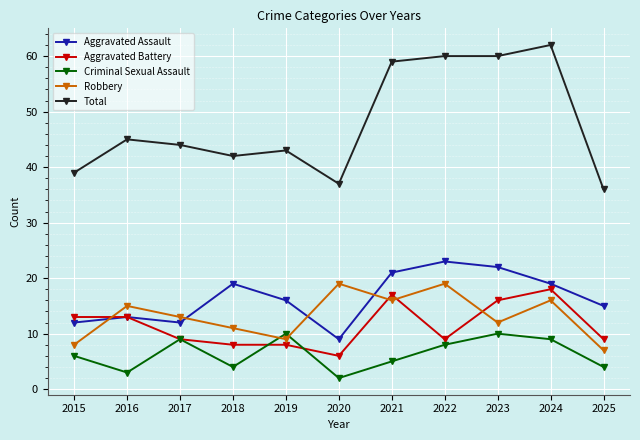

What is the average value of the Aggravated Assault series?

16